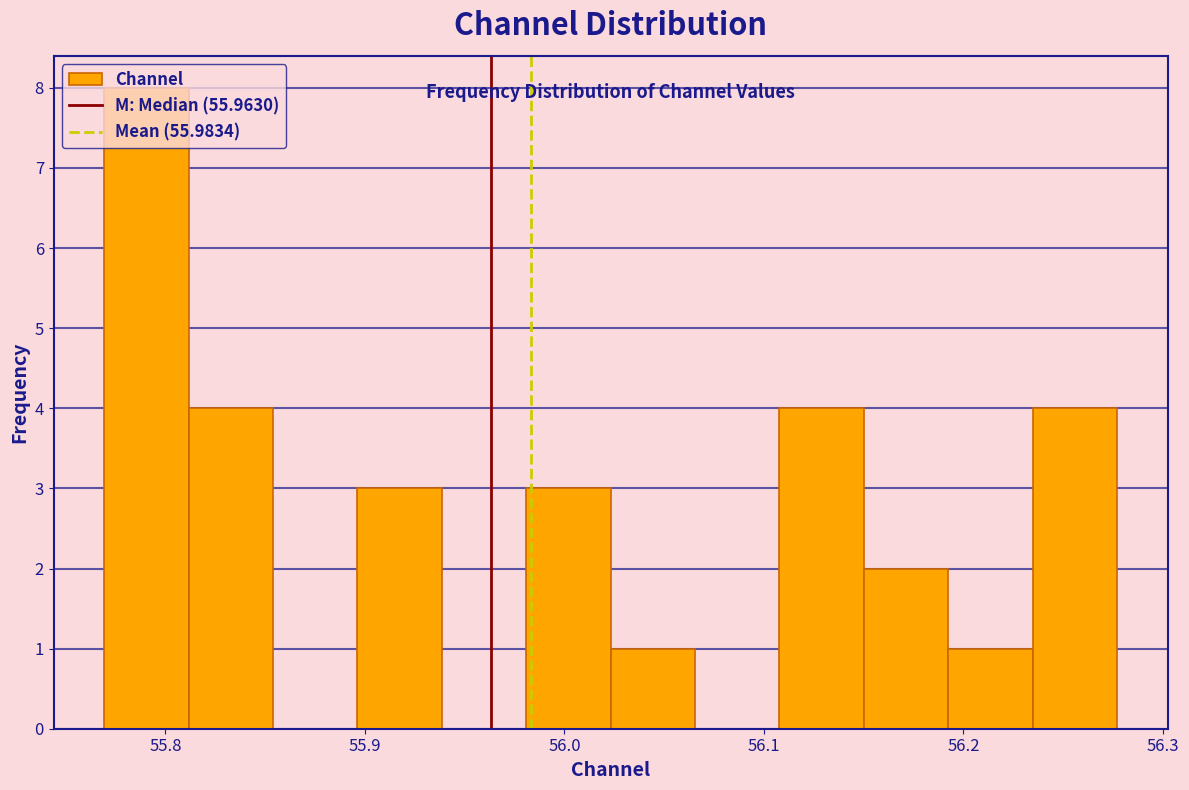

How tall is the bar that spans 55.98 to 56.02 on the x-axis? Neither the bar edges nor the heights are printed on the chart, so give them approximately, as read against the axes.

3